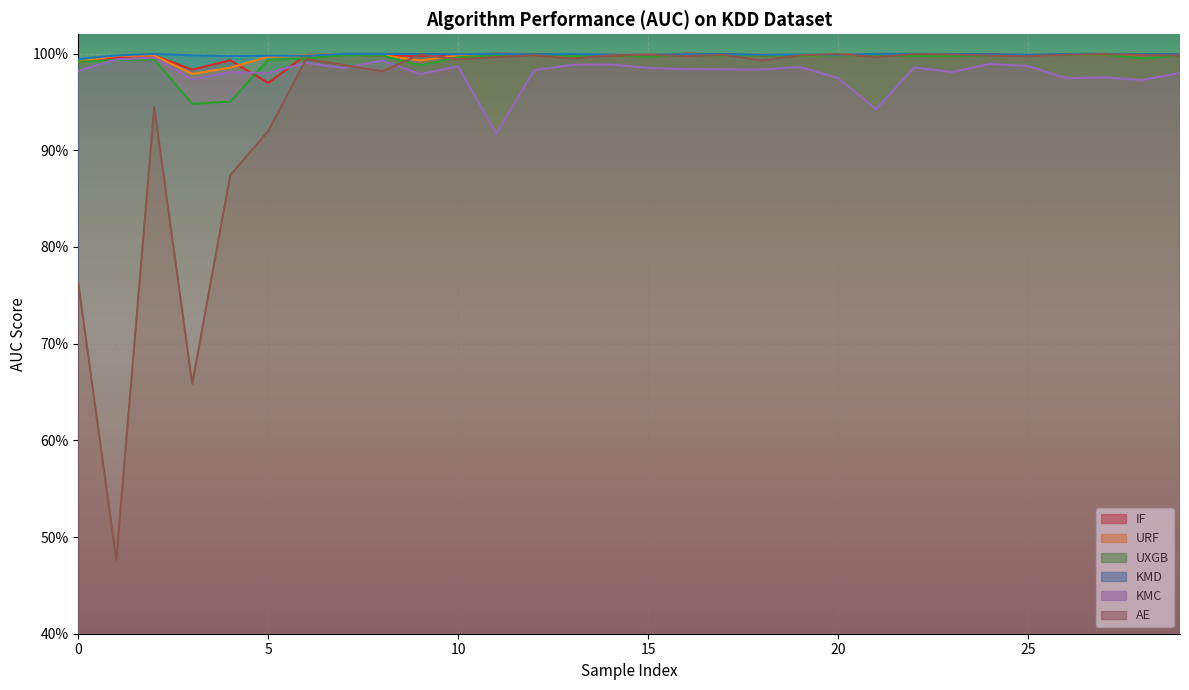

Reading left to right, what are all the values shown in this chart?

IF: 0=1.0	1=1.0	2=1.0	3=1.0	4=1.0	5=1.0	6=1.0	7=1.0	8=1.0	9=1.0	10=1.0	11=1.0	12=1.0	13=1.0	14=1.0	15=1.0	16=1.0	17=1.0	18=1.0	19=1.0	20=1.0	21=1.0	22=1.0	23=1.0	24=1.0	25=1.0	26=1.0	27=1.0	28=1.0	29=1.0
URF: 0=1.0	1=1.0	2=1.0	3=1.0	4=1.0	5=1.0	6=1.0	7=1.0	8=1.0	9=1.0	10=1.0	11=1.0	12=1.0	13=1.0	14=1.0	15=1.0	16=1.0	17=1.0	18=1.0	19=1.0	20=1.0	21=1.0	22=1.0	23=1.0	24=1.0	25=1.0	26=1.0	27=1.0	28=1.0	29=1.0
UXGB: 0=1.0	1=1.0	2=1.0	3=0.9	4=1.0	5=1.0	6=1.0	7=1.0	8=1.0	9=1.0	10=1.0	11=1.0	12=1.0	13=1.0	14=1.0	15=1.0	16=1.0	17=1.0	18=1.0	19=1.0	20=1.0	21=1.0	22=1.0	23=1.0	24=1.0	25=1.0	26=1.0	27=1.0	28=1.0	29=1.0
KMD: 0=1.0	1=1.0	2=1.0	3=1.0	4=1.0	5=1.0	6=1.0	7=1.0	8=1.0	9=1.0	10=1.0	11=1.0	12=1.0	13=1.0	14=1.0	15=1.0	16=1.0	17=1.0	18=1.0	19=1.0	20=1.0	21=1.0	22=1.0	23=1.0	24=1.0	25=1.0	26=1.0	27=1.0	28=1.0	29=1.0
KMC: 0=1.0	1=1.0	2=1.0	3=1.0	4=1.0	5=1.0	6=1.0	7=1.0	8=1.0	9=1.0	10=1.0	11=0.9	12=1.0	13=1.0	14=1.0	15=1.0	16=1.0	17=1.0	18=1.0	19=1.0	20=1.0	21=0.9	22=1.0	23=1.0	24=1.0	25=1.0	26=1.0	27=1.0	28=1.0	29=1.0
AE: 0=0.8	1=0.5	2=0.9	3=0.7	4=0.9	5=0.9	6=1.0	7=1.0	8=1.0	9=1.0	10=1.0	11=1.0	12=1.0	13=1.0	14=1.0	15=1.0	16=1.0	17=1.0	18=1.0	19=1.0	20=1.0	21=1.0	22=1.0	23=1.0	24=1.0	25=1.0	26=1.0	27=1.0	28=1.0	29=1.0